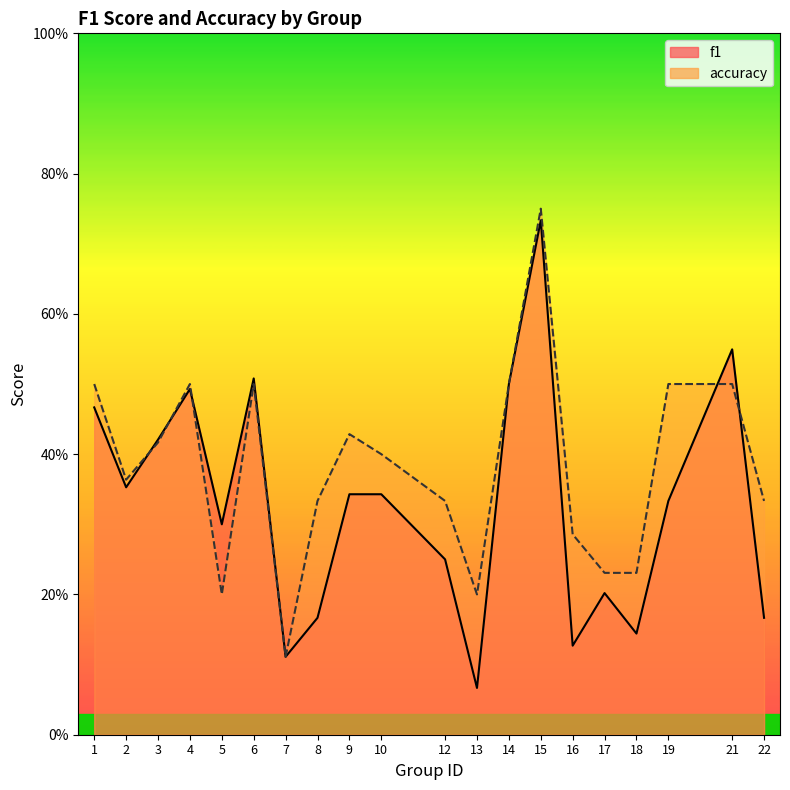

True or false: f1 and accuracy intersect in this chart.

True